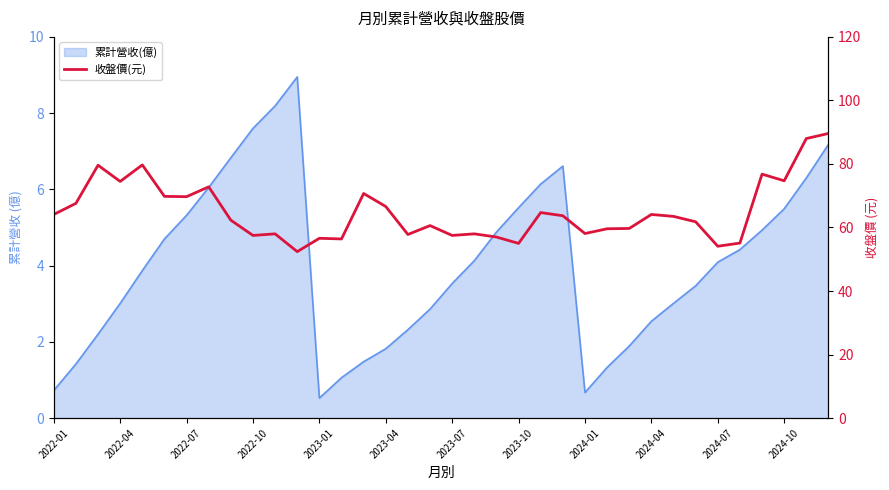

Does the chart have visible grid lines?

No